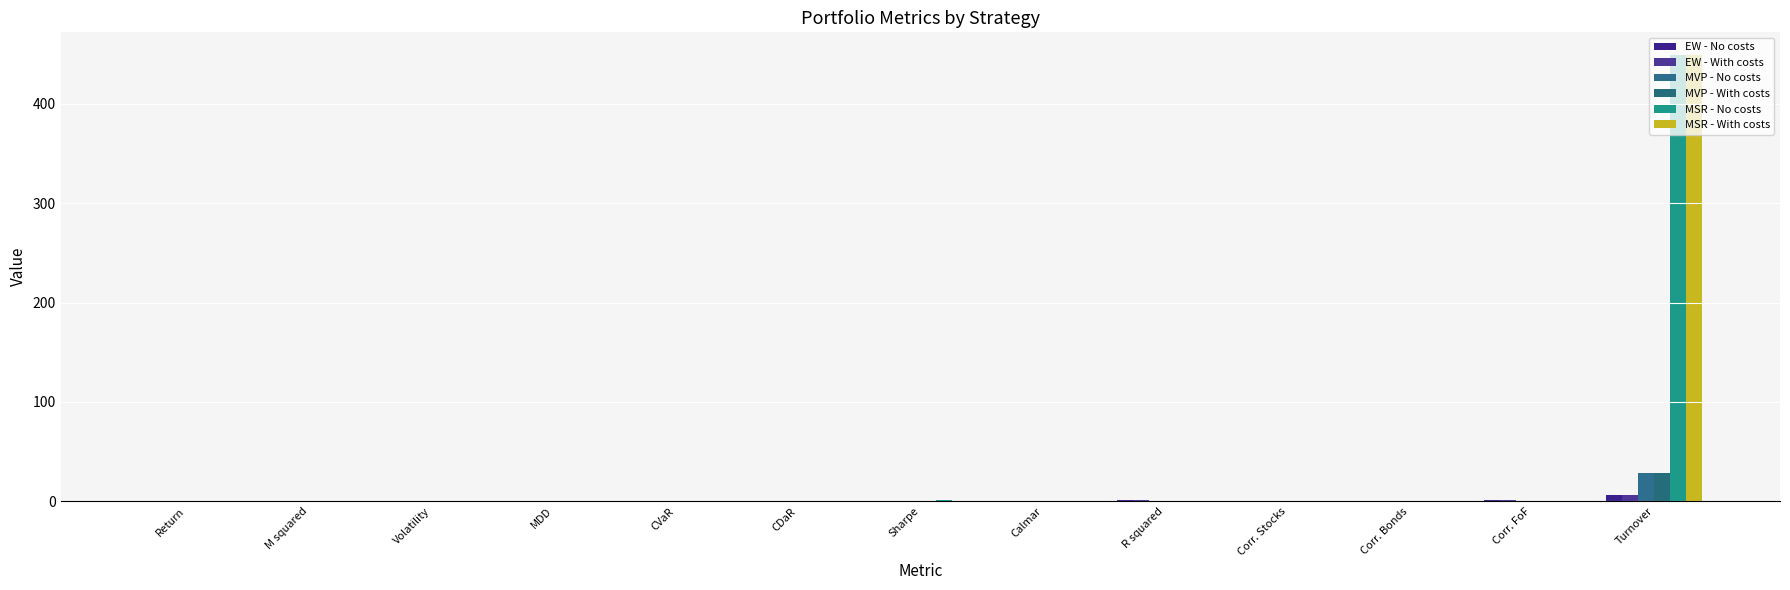

Reading right to left, extract all data points from this chart.

EW - No costs: Turnover=6.1	Corr. FoF=0.9	Corr. Bonds=0.3	Corr. Stocks=0.6	R squared=0.8	Calmar=0.2	Sharpe=0.6	CDaR=0.2	CVaR=0.1	MDD=0.2	Volatility=0.1	M squared=0.1	Return=0.1
EW - With costs: Turnover=6.1	Corr. FoF=0.9	Corr. Bonds=0.3	Corr. Stocks=0.6	R squared=0.8	Calmar=0.2	Sharpe=0.6	CDaR=0.2	CVaR=0.1	MDD=0.2	Volatility=0.1	M squared=0.1	Return=0.1
MVP - No costs: Turnover=28.7	Corr. FoF=0.7	Corr. Bonds=0.2	Corr. Stocks=0.4	R squared=0.5	Calmar=0.2	Sharpe=0.5	CDaR=0.1	CVaR=0.1	MDD=0.1	Volatility=0.0	M squared=0.1	Return=0.1
MVP - With costs: Turnover=28.7	Corr. FoF=0.7	Corr. Bonds=0.2	Corr. Stocks=0.4	R squared=0.5	Calmar=0.1	Sharpe=0.4	CDaR=0.1	CVaR=0.1	MDD=0.1	Volatility=0.0	M squared=0.1	Return=0.1
MSR - No costs: Turnover=449.4	Corr. FoF=0.6	Corr. Bonds=0.2	Corr. Stocks=0.4	R squared=0.4	Calmar=0.5	Sharpe=1.0	CDaR=0.1	CVaR=0.1	MDD=0.1	Volatility=0.0	M squared=0.1	Return=0.1
MSR - With costs: Turnover=449.4	Corr. FoF=0.6	Corr. Bonds=0.2	Corr. Stocks=0.4	R squared=0.4	Calmar=0.0	Sharpe=0.0	CDaR=0.3	CVaR=0.1	MDD=0.2	Volatility=0.0	M squared=0.0	Return=0.0